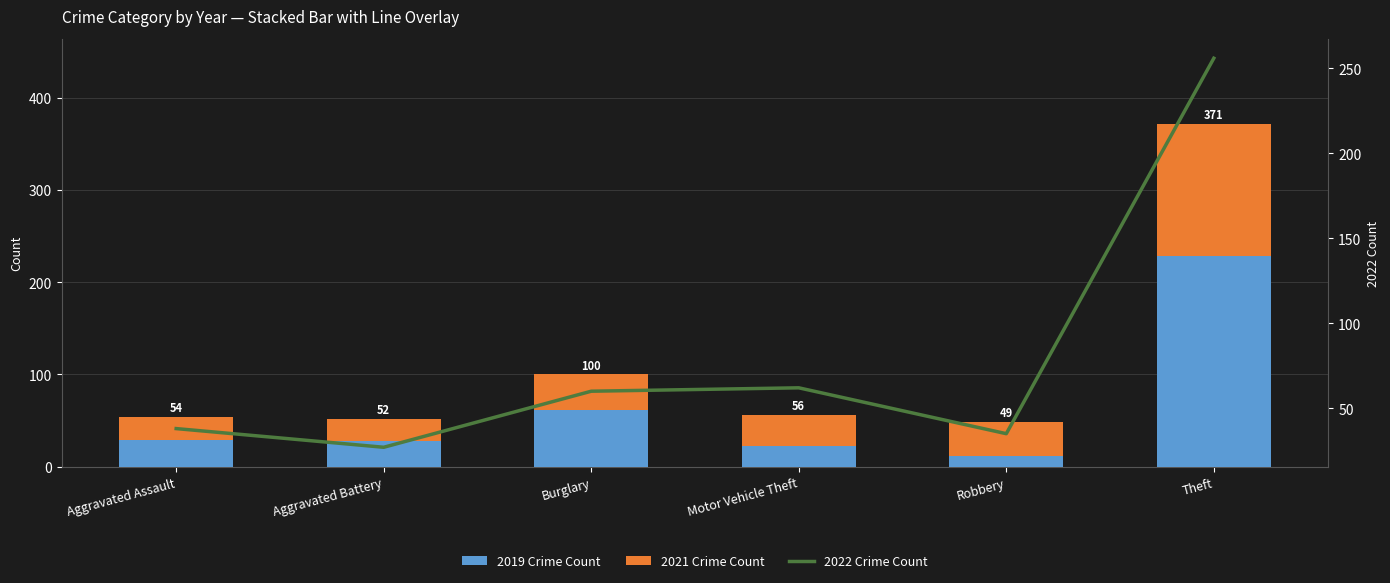

How many categories are shown in the chart?

6